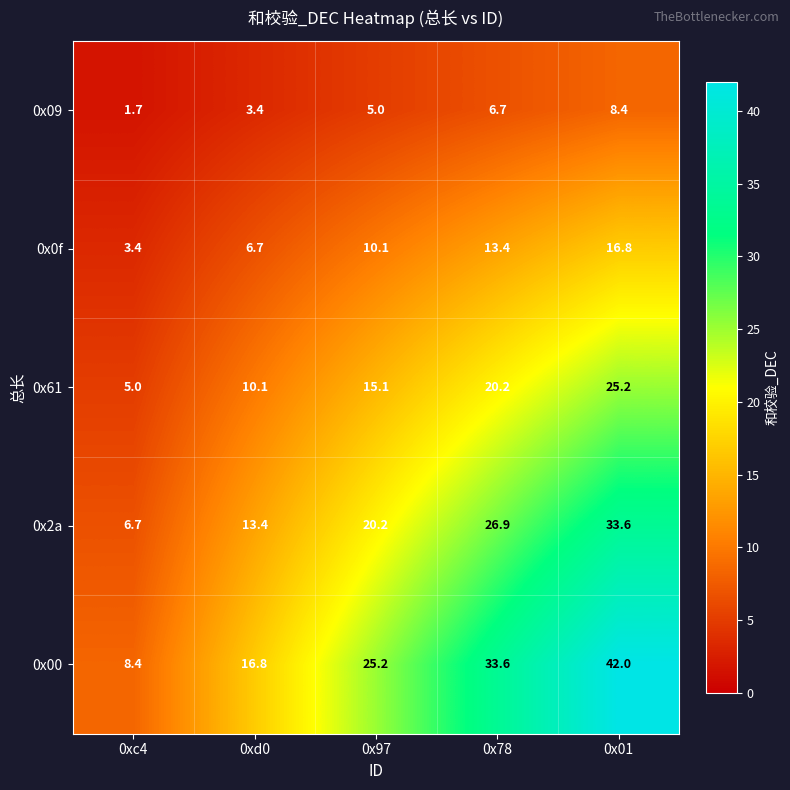

Reading left to right, what are all the values shown in this chart?

0x09: 0xc4=1.7	0xd0=3.4	0x97=5.0	0x78=6.7	0x01=8.4
0x0f: 0xc4=3.4	0xd0=6.7	0x97=10.1	0x78=13.4	0x01=16.8
0x61: 0xc4=5.0	0xd0=10.1	0x97=15.1	0x78=20.2	0x01=25.2
0x2a: 0xc4=6.7	0xd0=13.4	0x97=20.2	0x78=26.9	0x01=33.6
0x00: 0xc4=8.4	0xd0=16.8	0x97=25.2	0x78=33.6	0x01=42.0